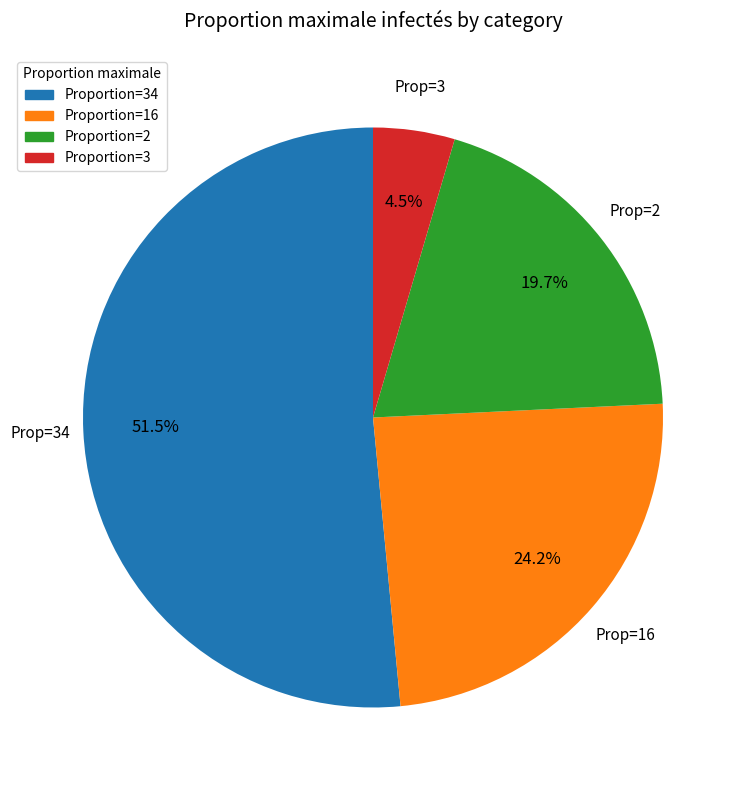

Combined, do Proportion=16 and Proportion=34 account for over 50%?

Yes